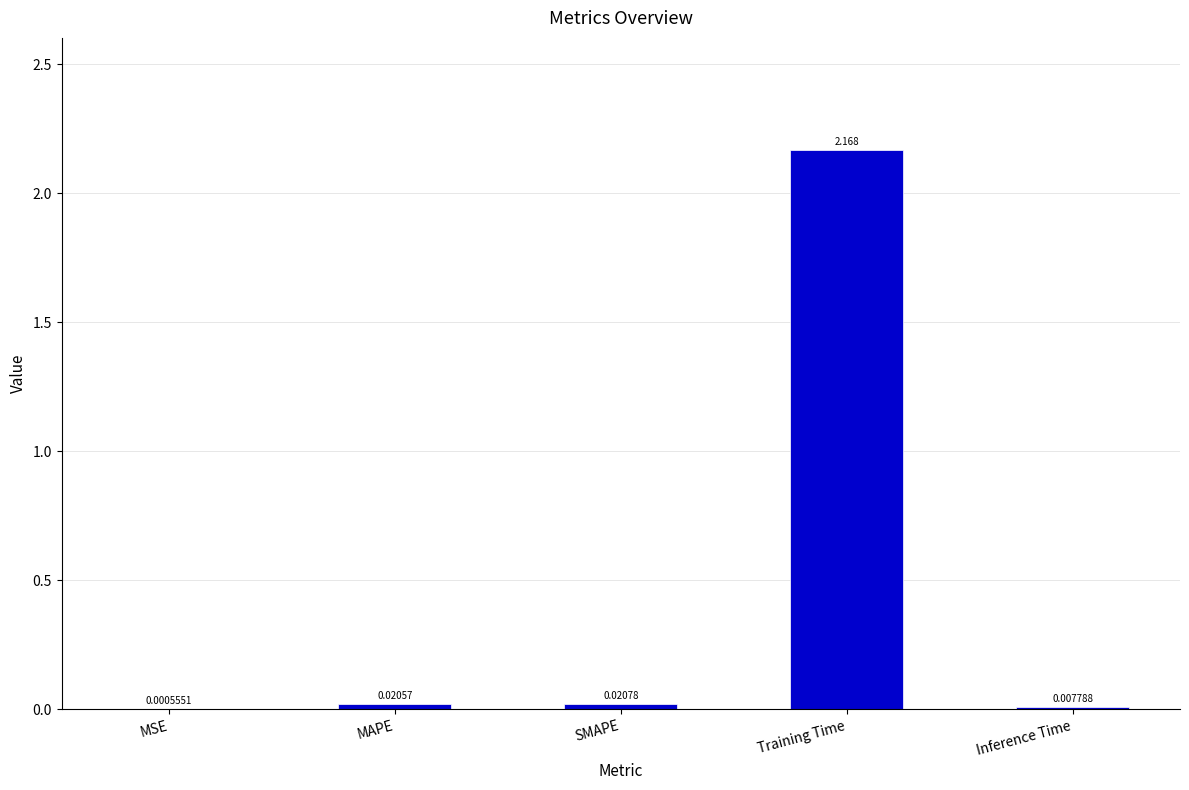

At which category does the chart reach its peak across all series?

Training Time